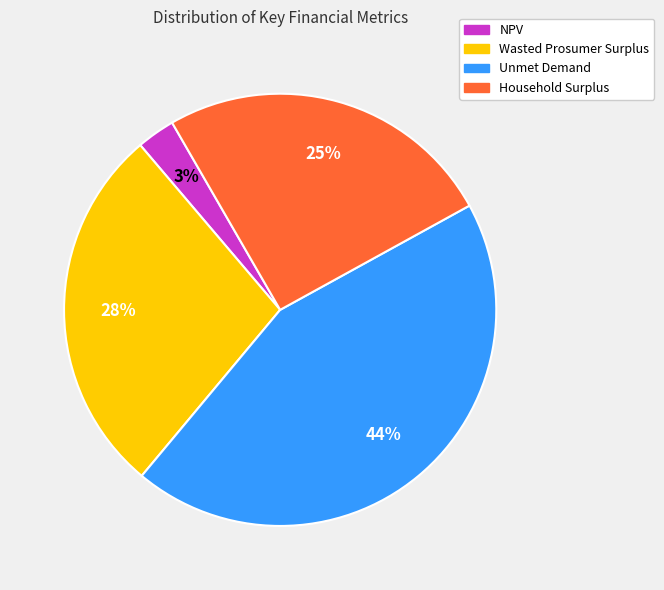

Is there any slice that represents more than half of the pie?

No